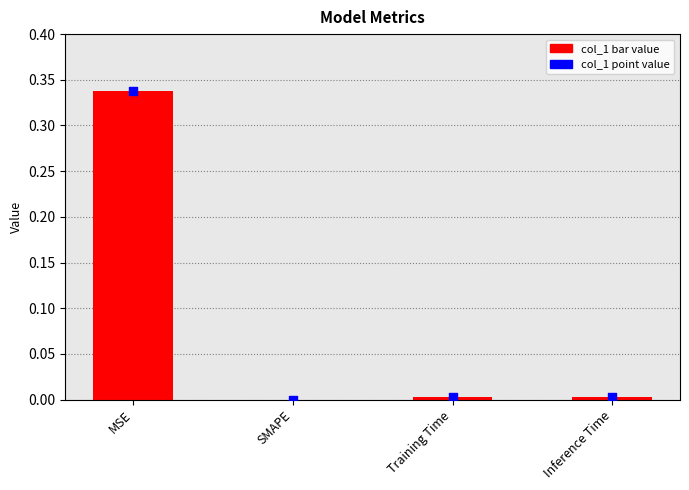

Which series contains the lowest Y value?

col_1